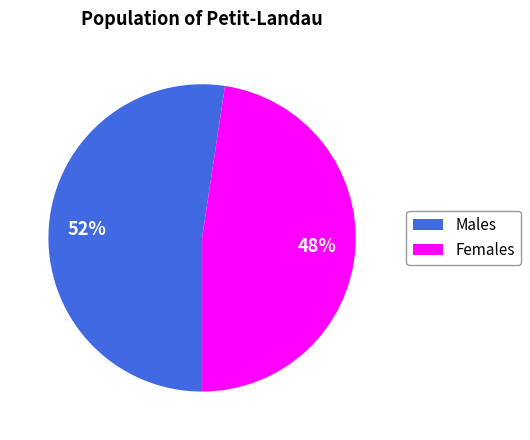

Is there any slice that represents more than half of the pie?

Yes